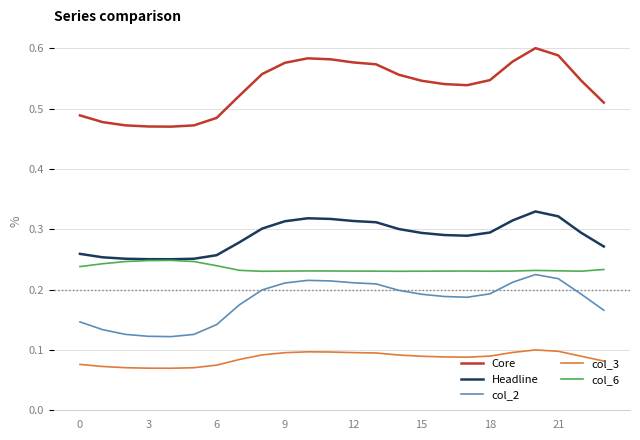

Which series has the largest total across all categories?

Core